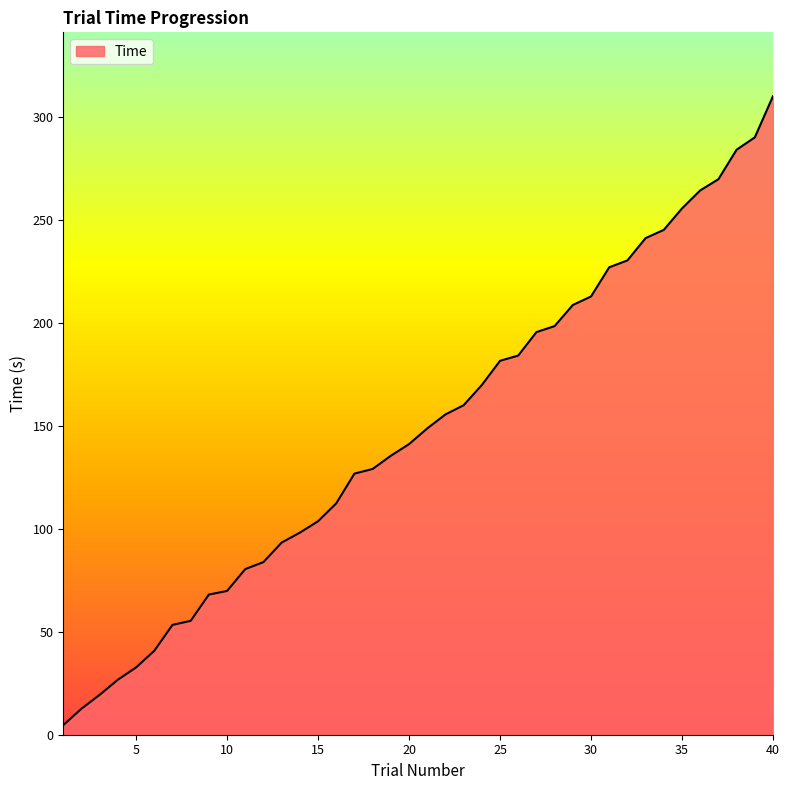

How many lines are shown in the chart?

1